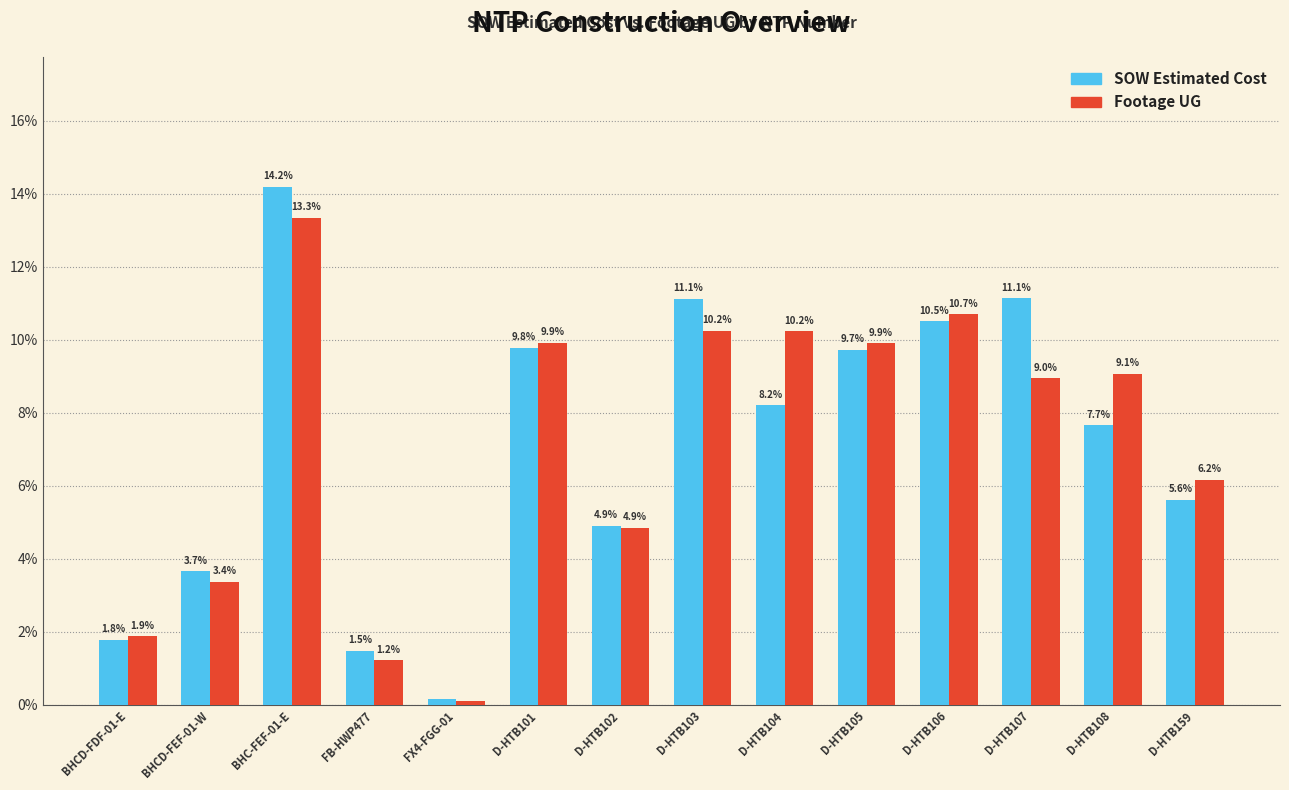

Which label corresponds to the smallest value in the chart?

FX4-FGG-01